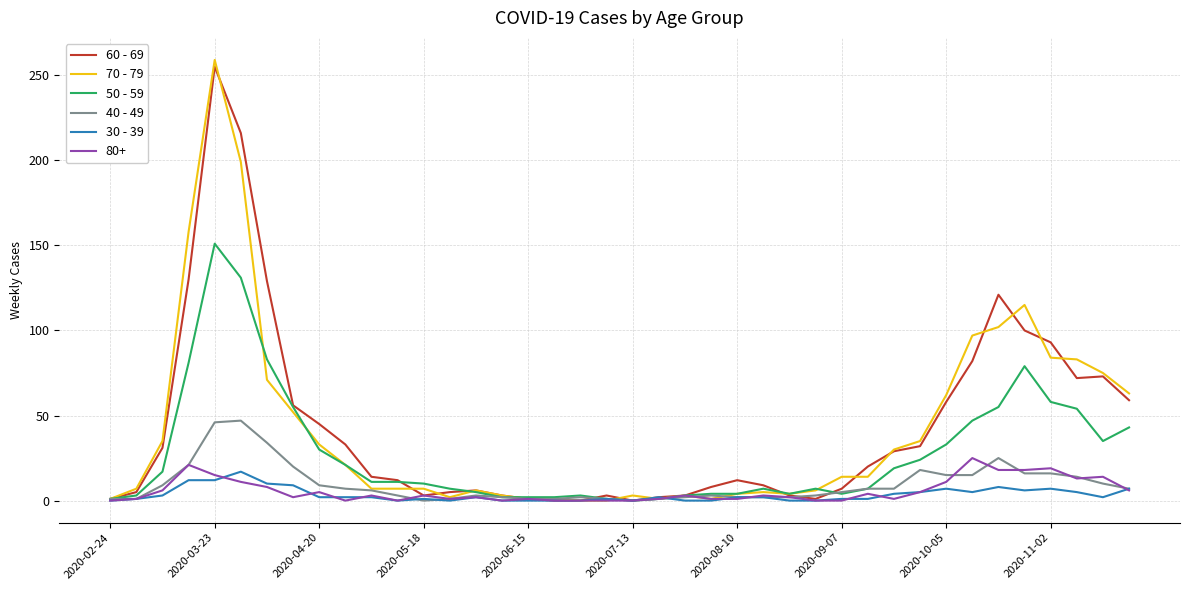

Which series has the largest range (max minus min)?

70 - 79